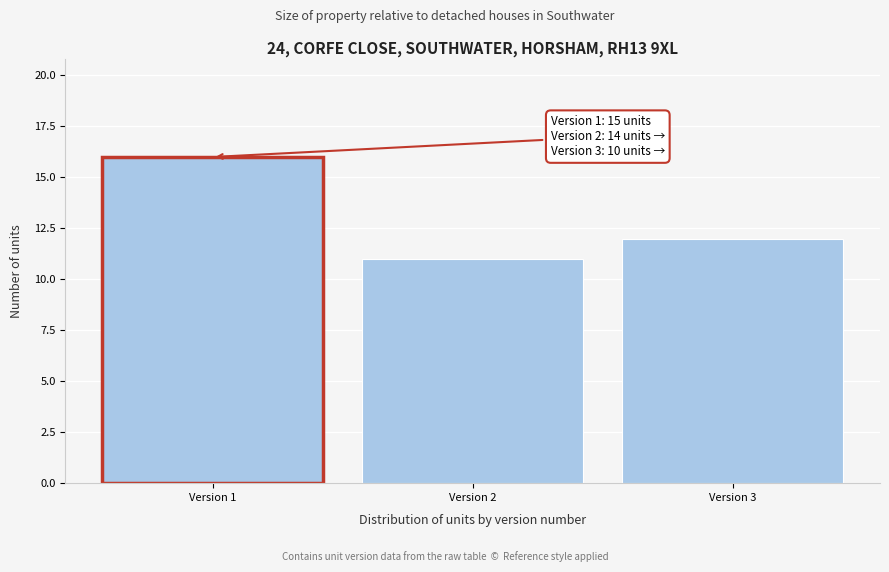

Reading left to right, list all the values displayed in this chart.

16	11	12